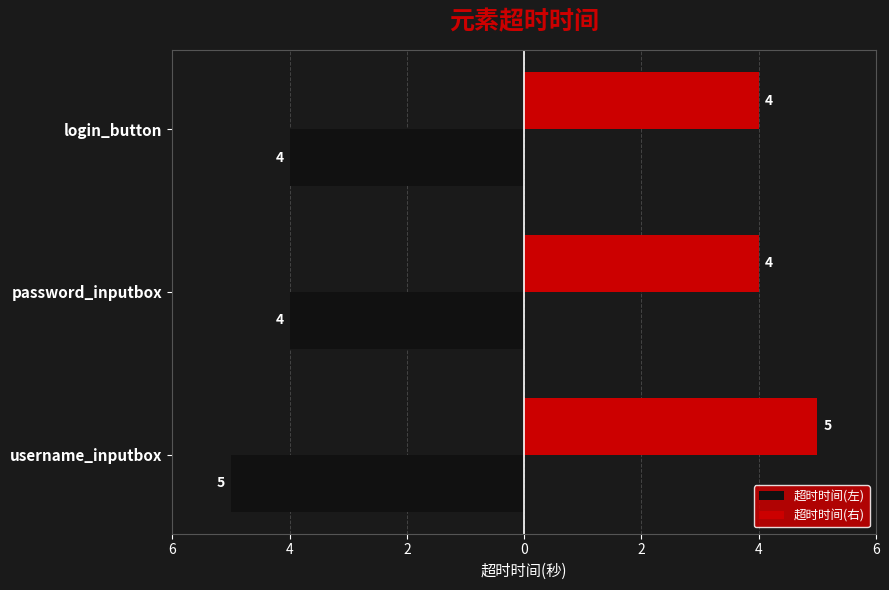

What are all the series names shown in the legend?

超时时间(左), 超时时间(右)